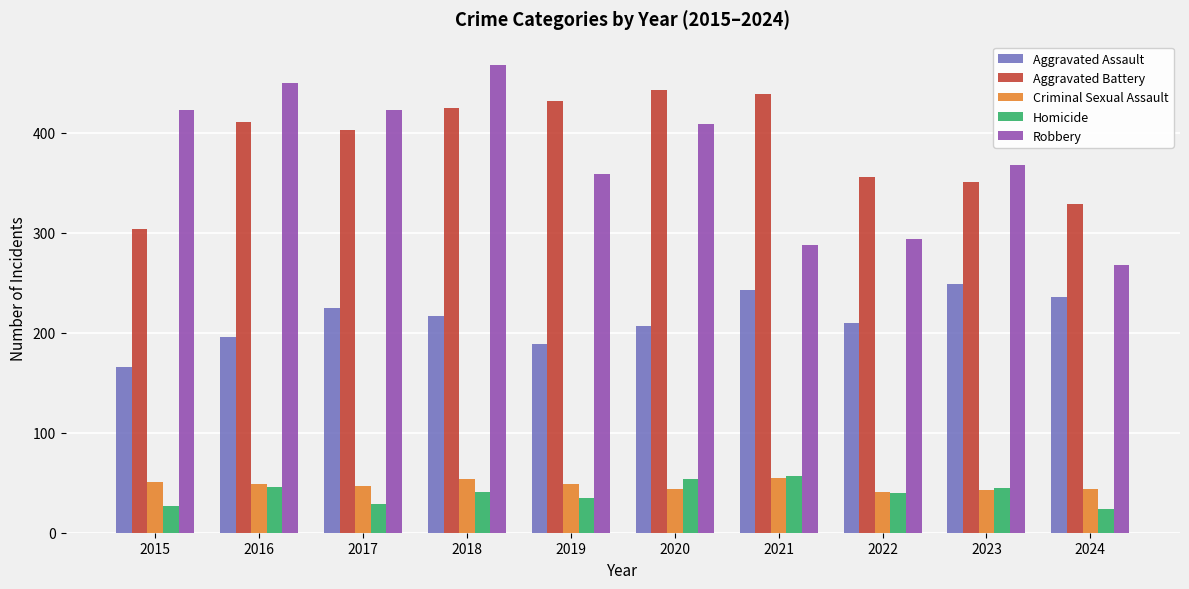

What is the difference between the Homicide values at 2016 and 2017?

17